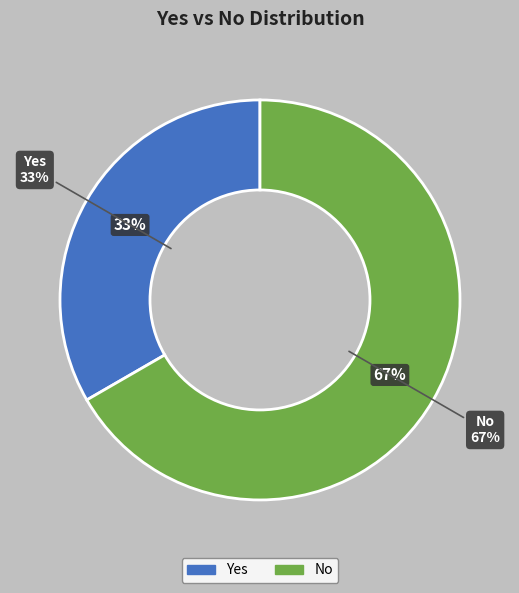

Which slice is the smallest?

Yes